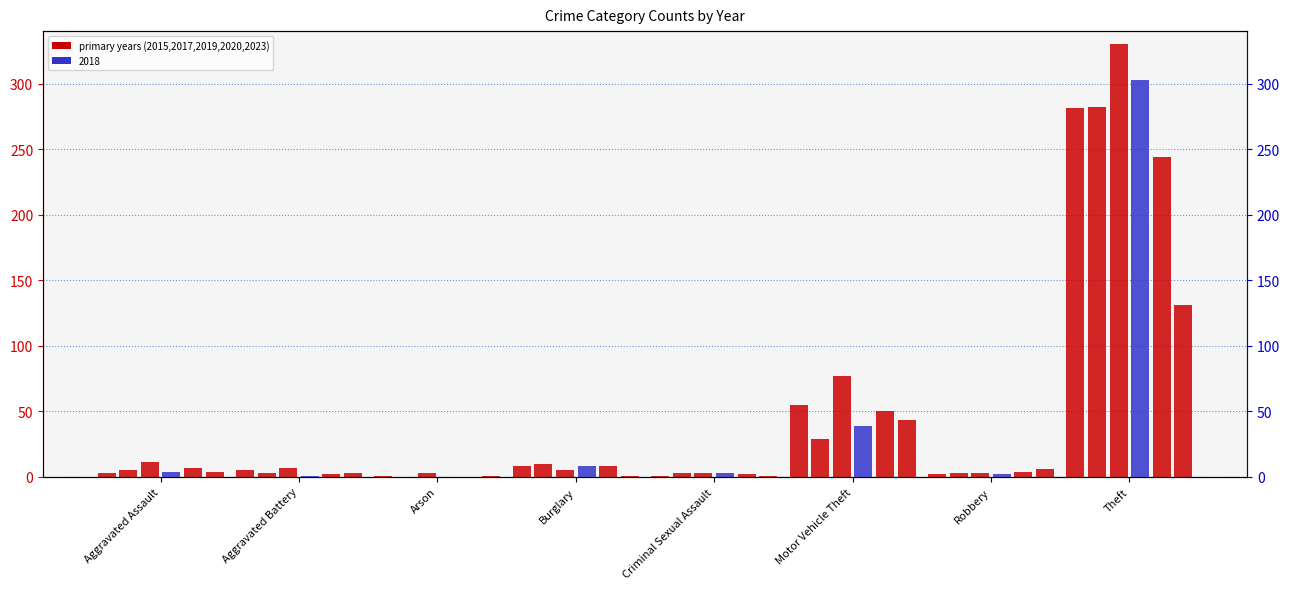

What is the difference between the maximum and minimum values in the 2020 series?

130